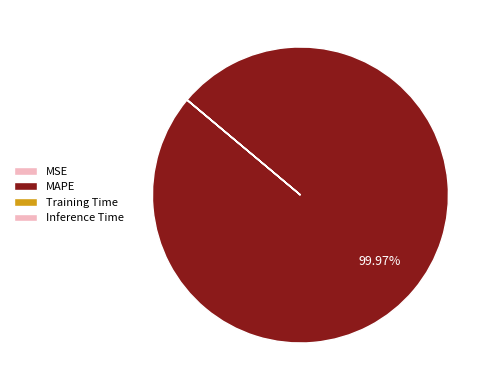

Which has a higher value, MAPE or MSE?

MAPE